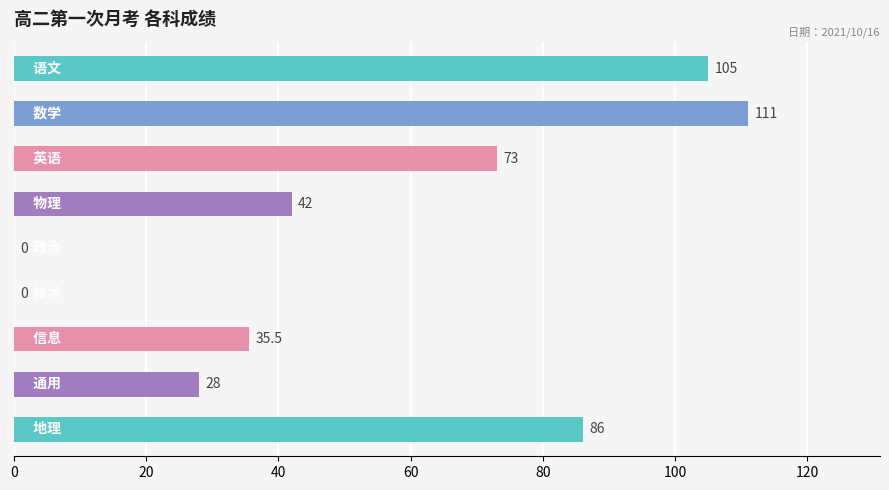

What is the greatest value displayed?

111.0